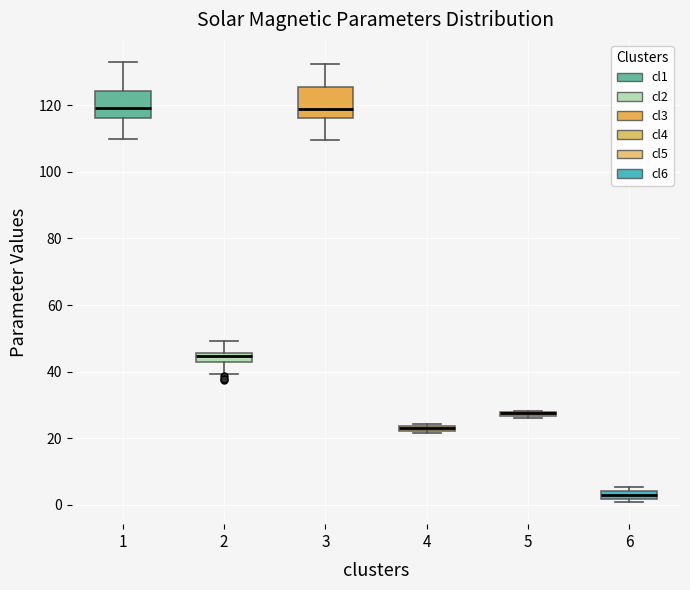

Where is the lower edge of the box at x = 4 on the y-axis? The values are not printed on the chart, so give them approximately, as read against the axis.

22